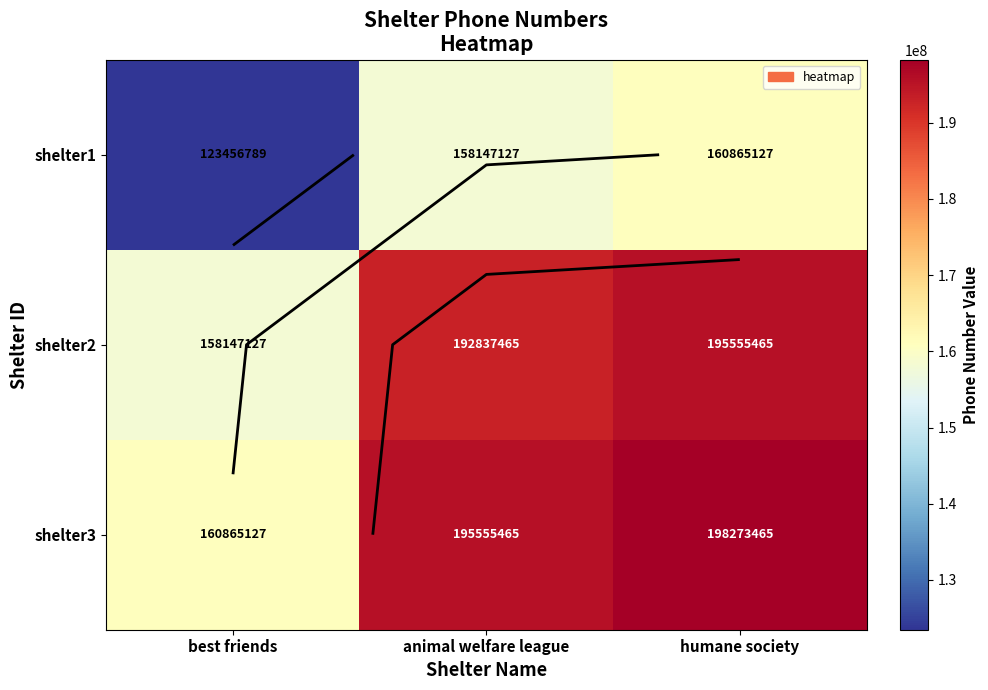

What is the difference between the maximum and second lowest values in the shelter2 series?

2718000